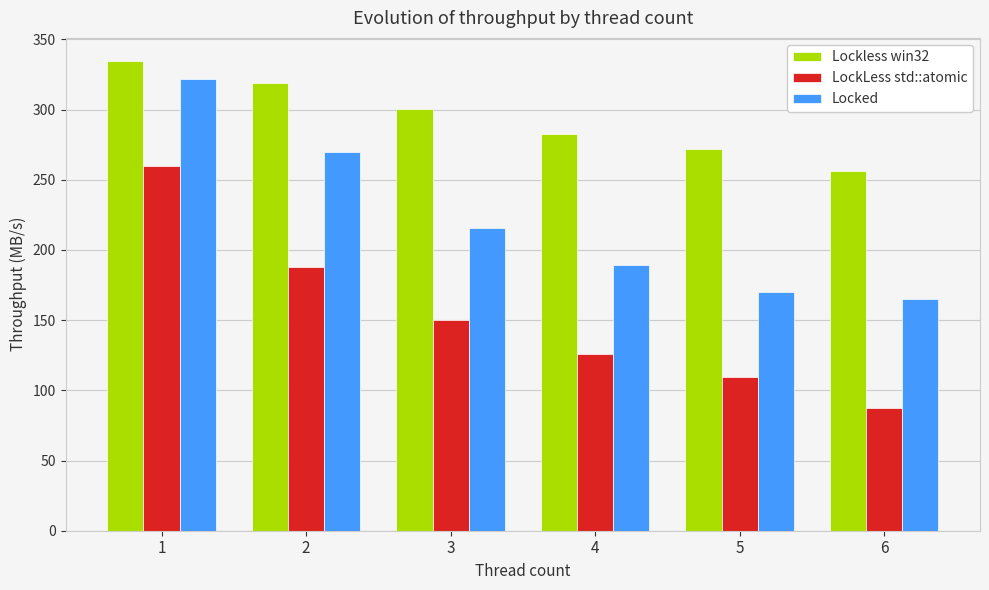

Which category has the lowest value in the Locked series?

6